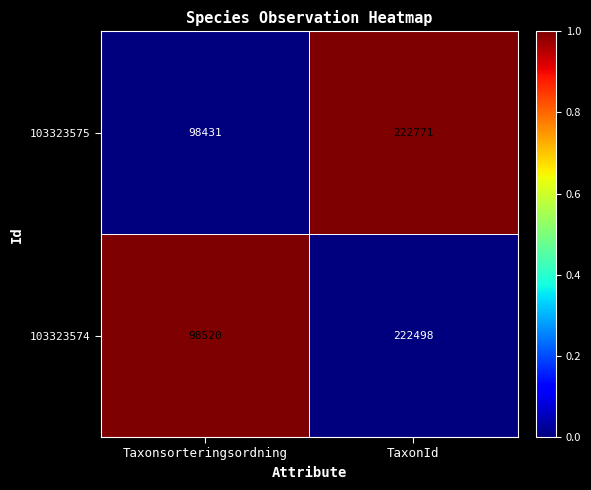

Which series has the largest total across all categories?

103323575